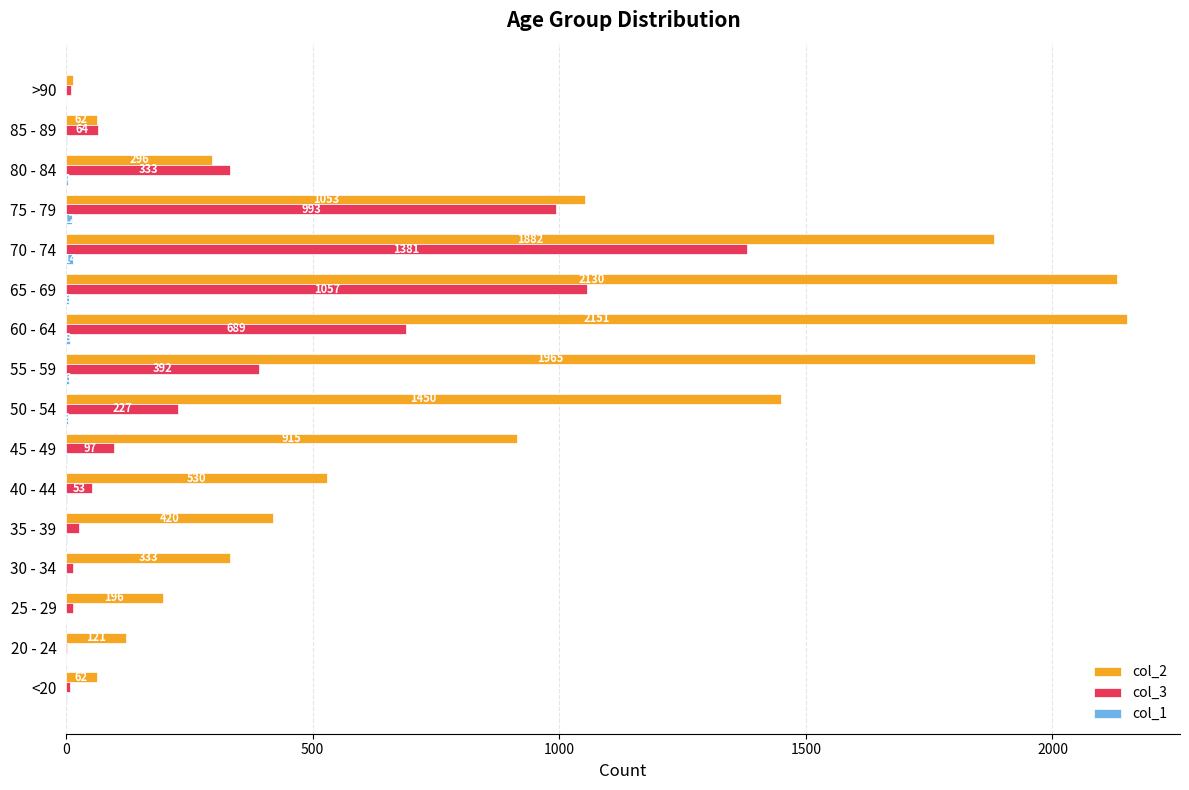

The col_3 series shows 53 at 40 - 44. True or false?

True